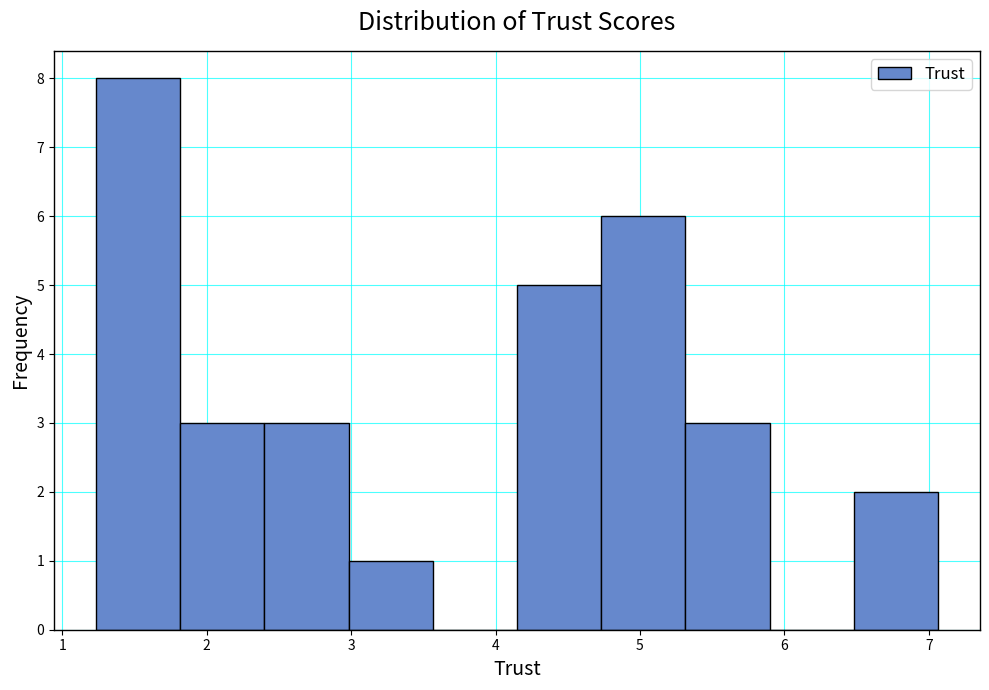

Reading left to right, list every bar in this chart as the range it spans on the x-axis followed by its height. Neither the bar edges nor the heights are printed on the chart, so give them approximately, as read against the axes.

1.2 to 1.8: 8
1.8 to 2.4: 3
2.4 to 3.0: 3
3.0 to 3.6: 1
3.6 to 4.1: 0
4.1 to 4.7: 5
4.7 to 5.3: 6
5.3 to 5.9: 3
5.9 to 6.5: 0
6.5 to 7.1: 2